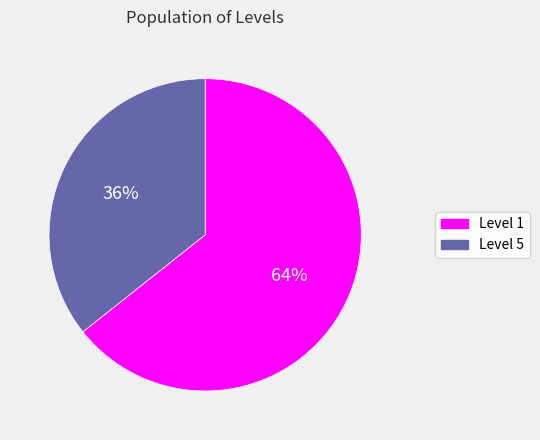

Which category has the smallest portion of the pie?

Level 5